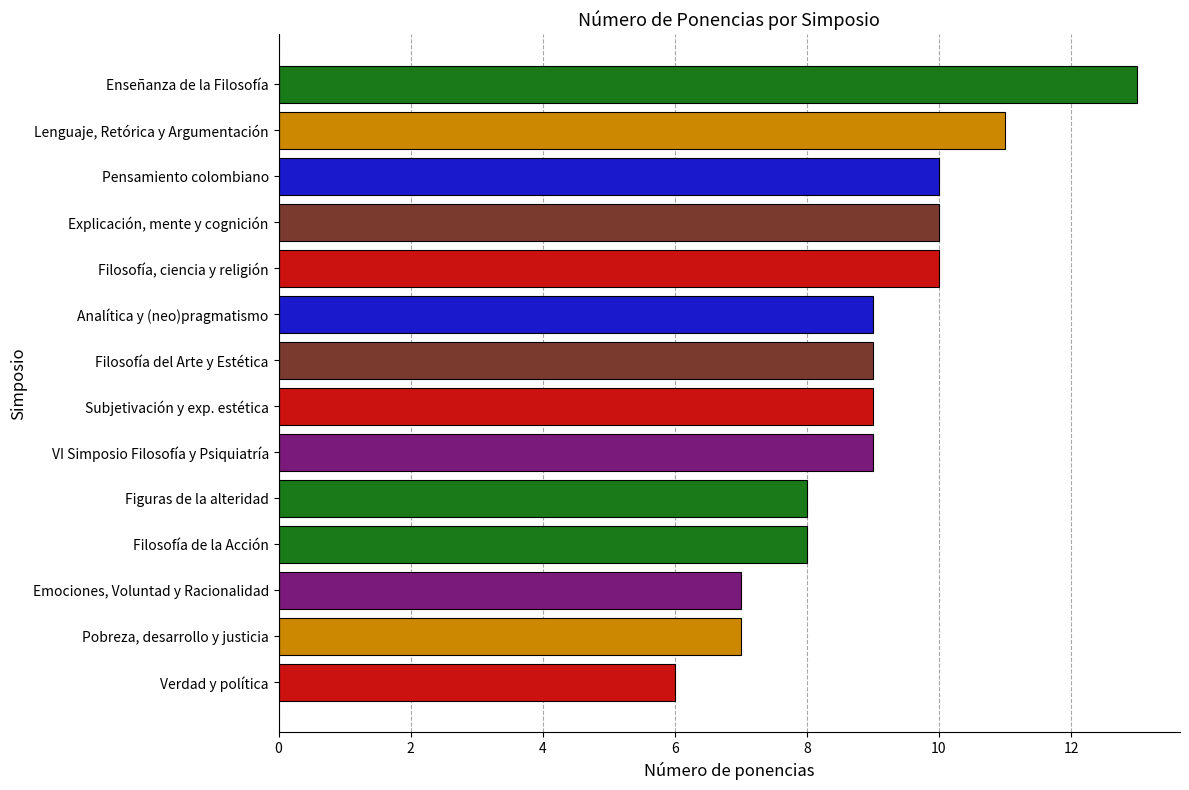

Is it true that the value at Verdad y política is 6?

True